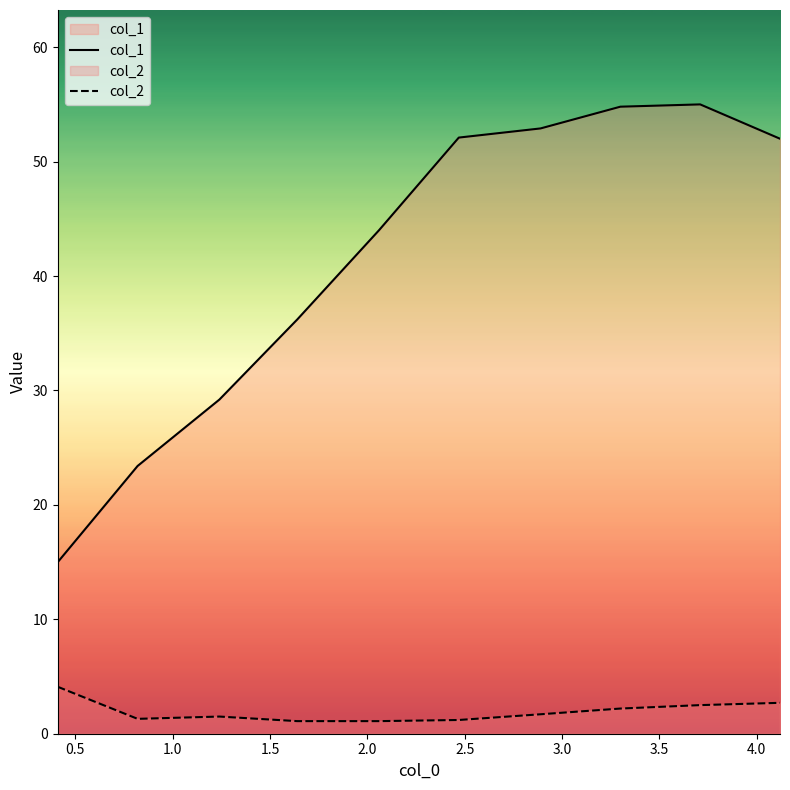

At how many categories does at least one series exceed 50?

5